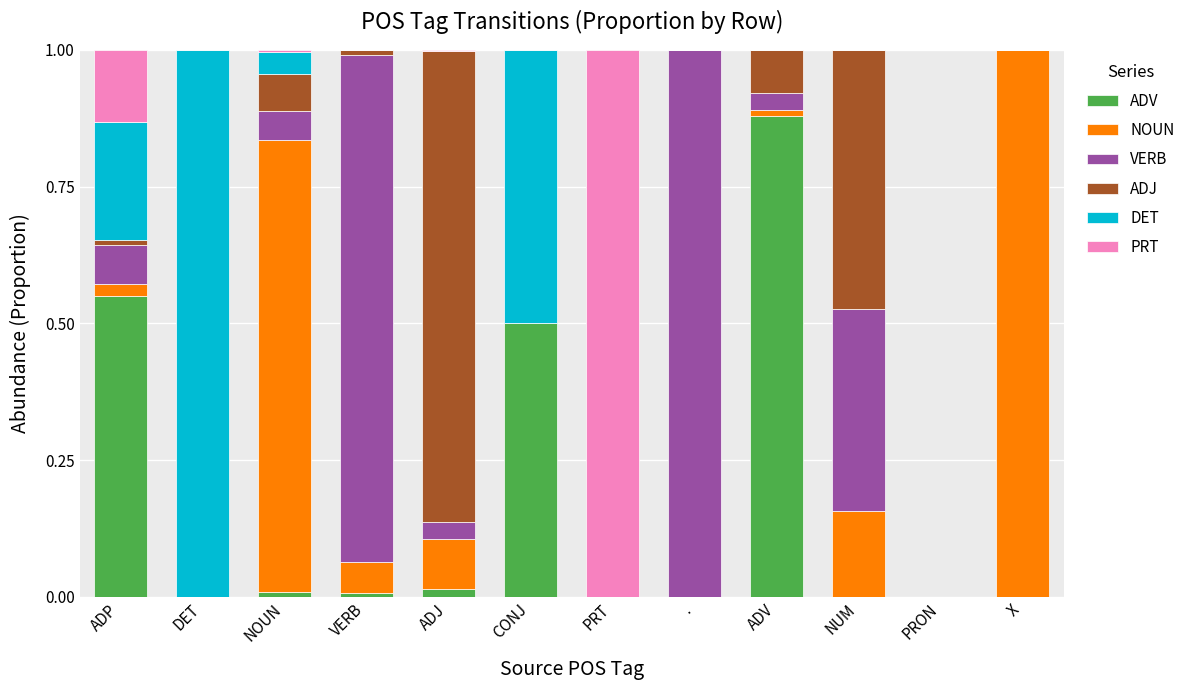

Which category has the highest value in the ADV series?

ADV